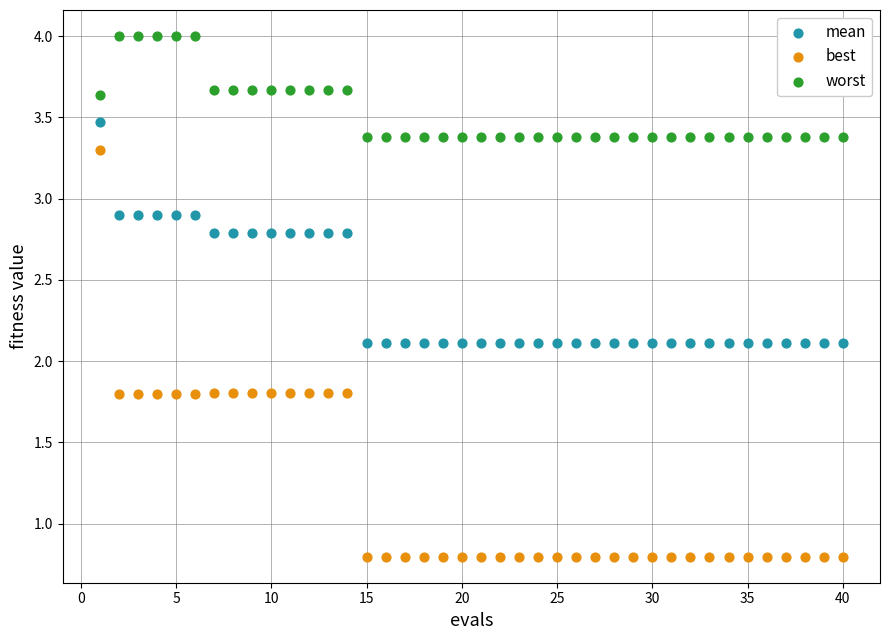

Which series reaches the maximum Y coordinate?

worst